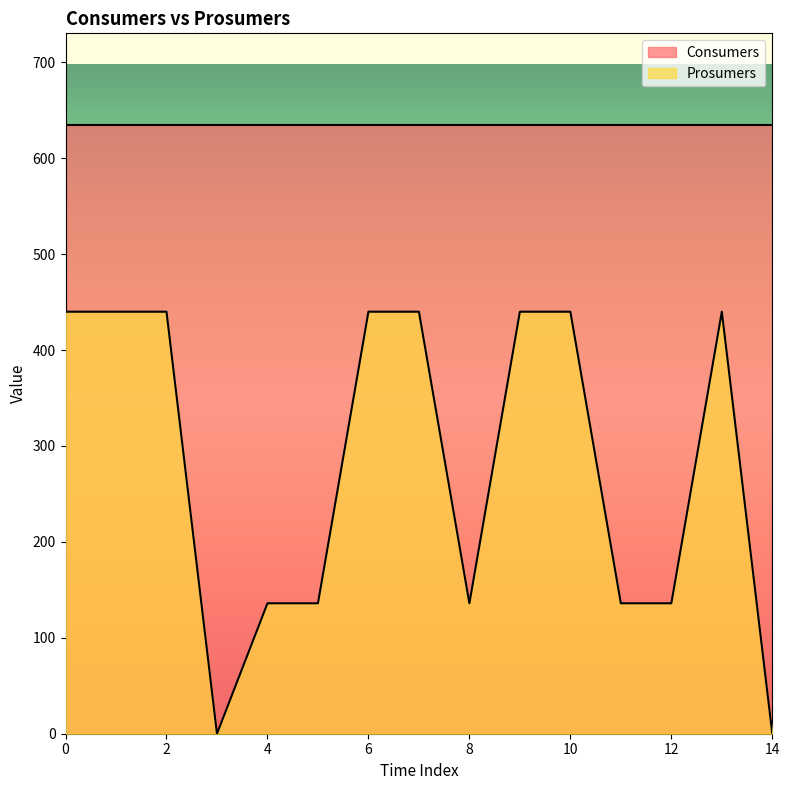

How many data points are less than 440?

7